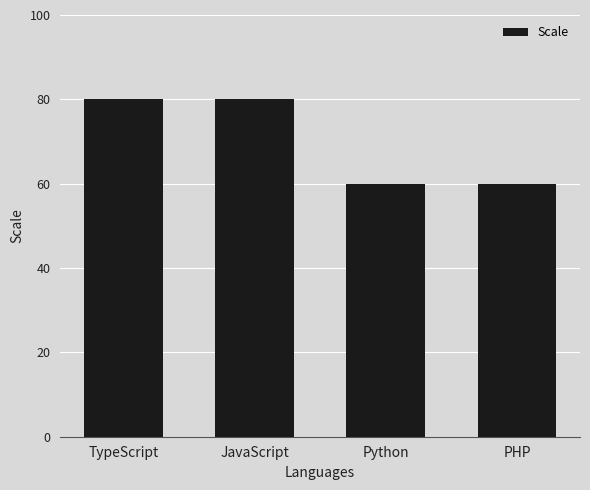

Approximately how many times larger is the value at JavaScript compared to TypeScript?

1.0